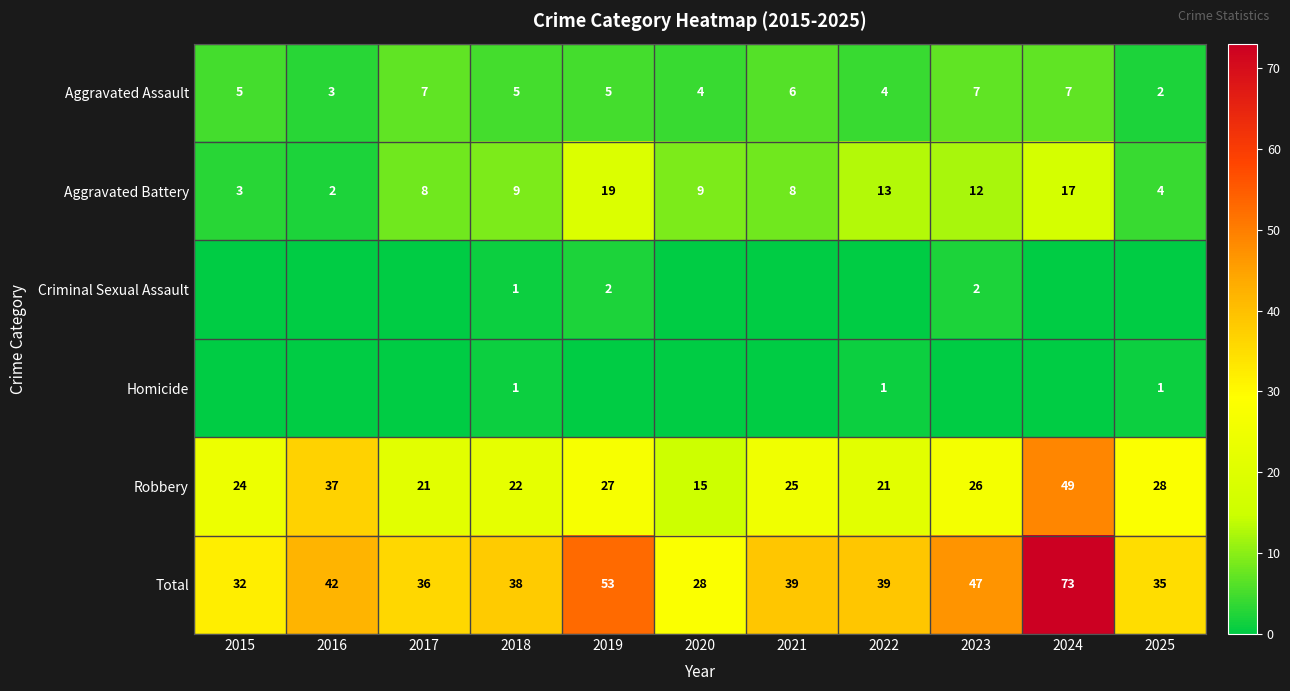

At which label does Aggravated Battery reach its peak?

2019